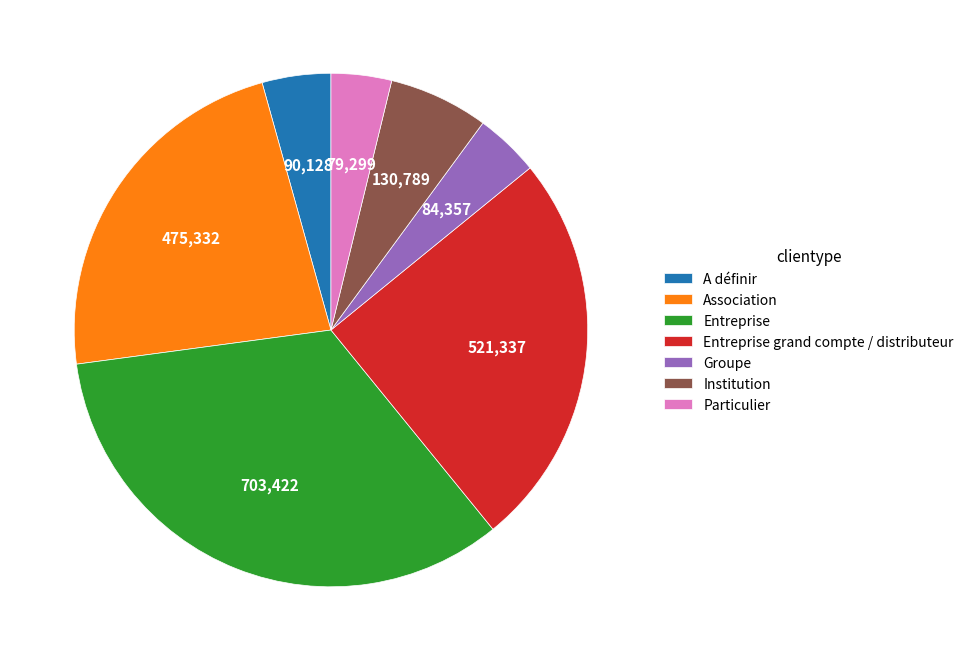

Combined, do Association and Groupe account for over 50%?

No